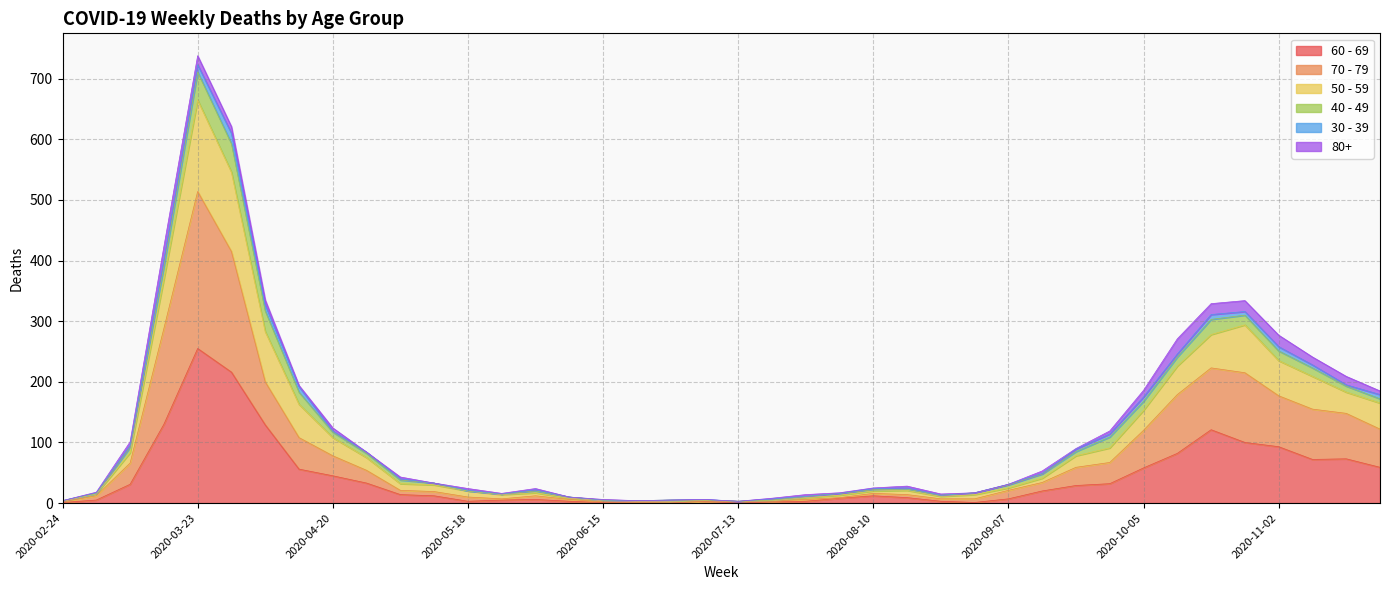

What position from the left is 2020-09-28?

32